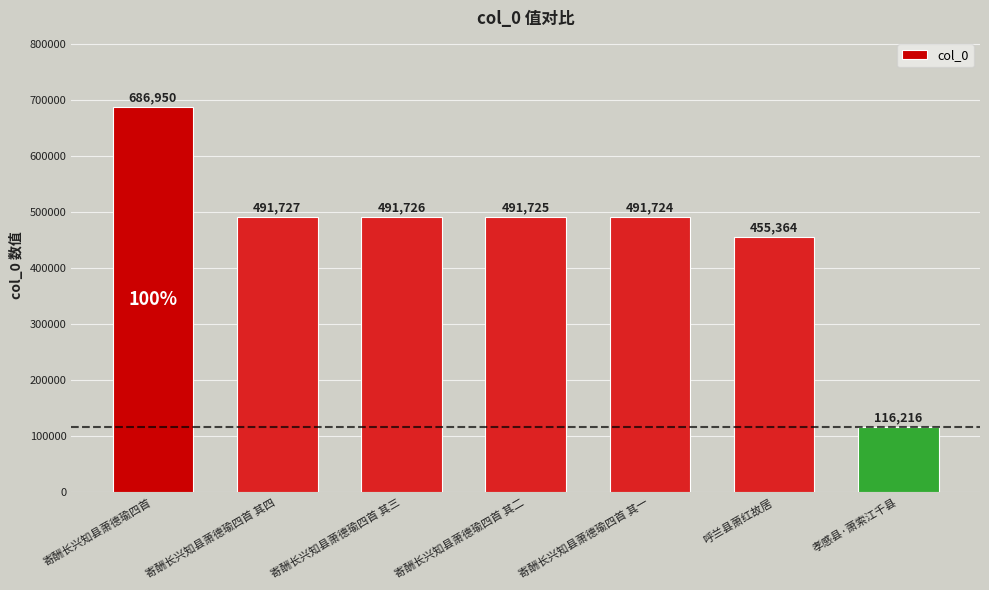

At which category does the chart reach its minimum across all series?

孝感县·萧索江千县